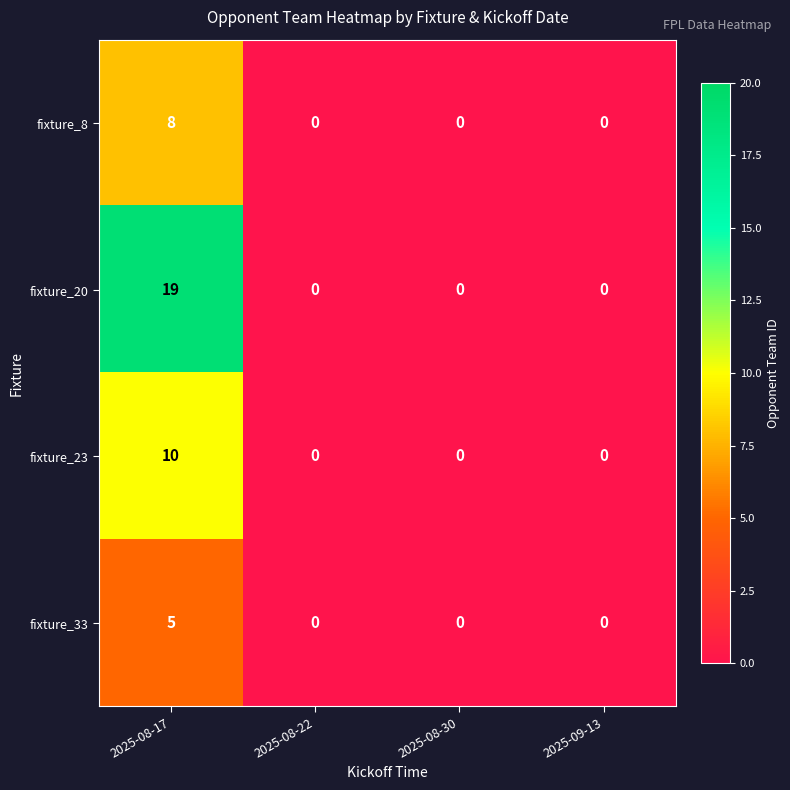

How many fixture_33 values are between 0 and 5?

4